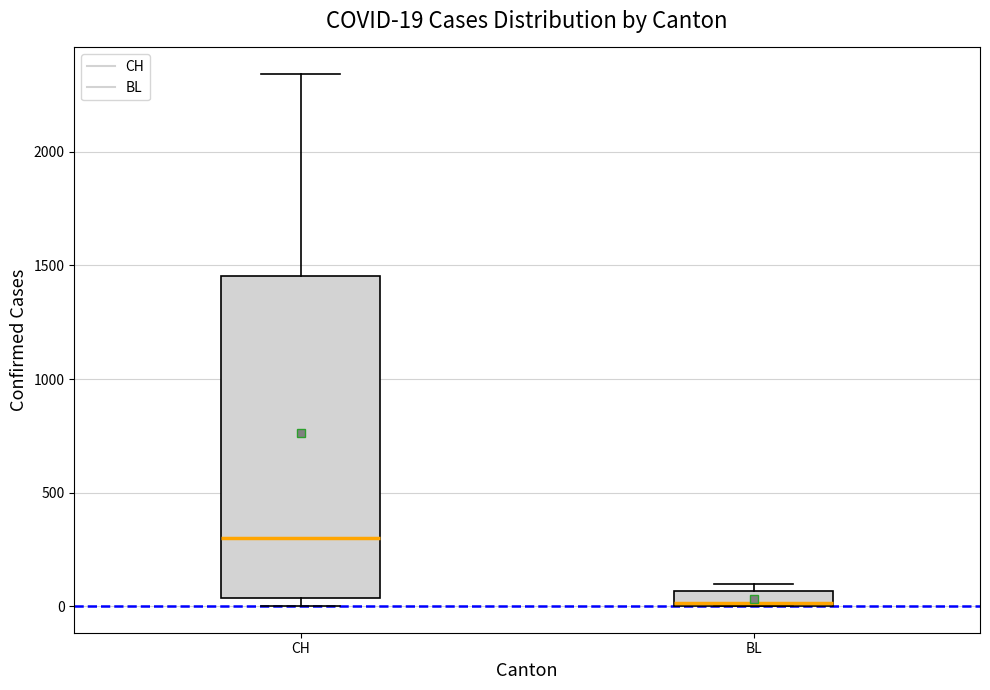

Which box is the tallest, from its lower edge to its upper edge?

CH